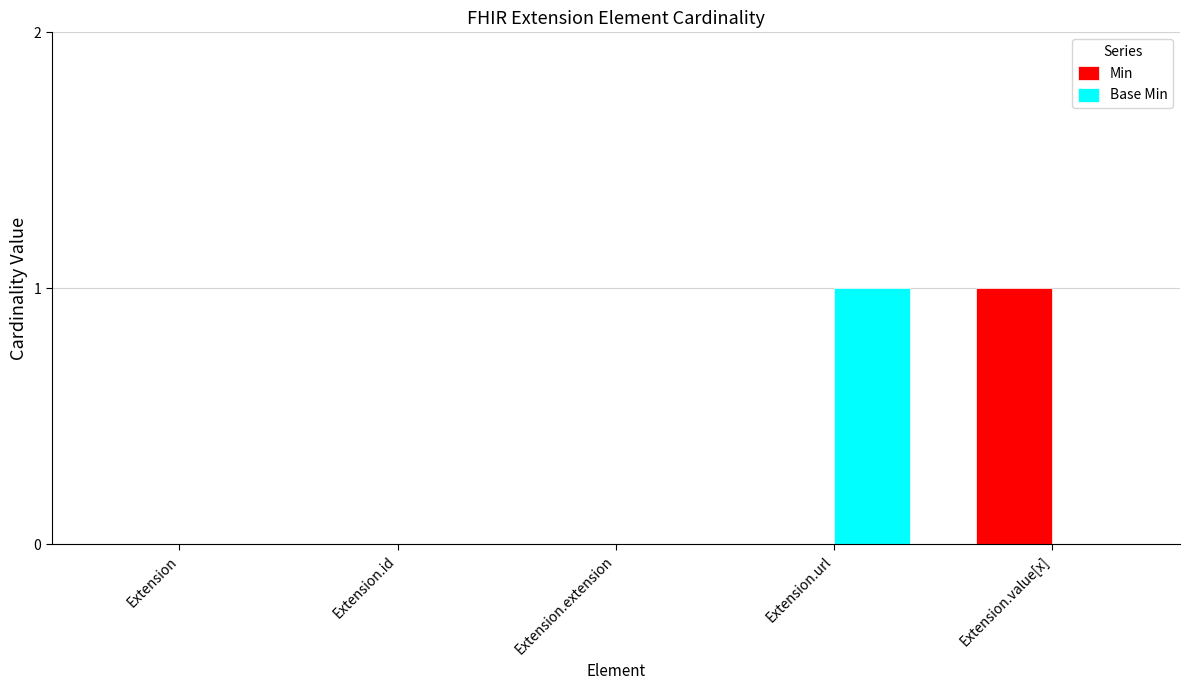

The Base Min series shows 0 at Extension. True or false?

True